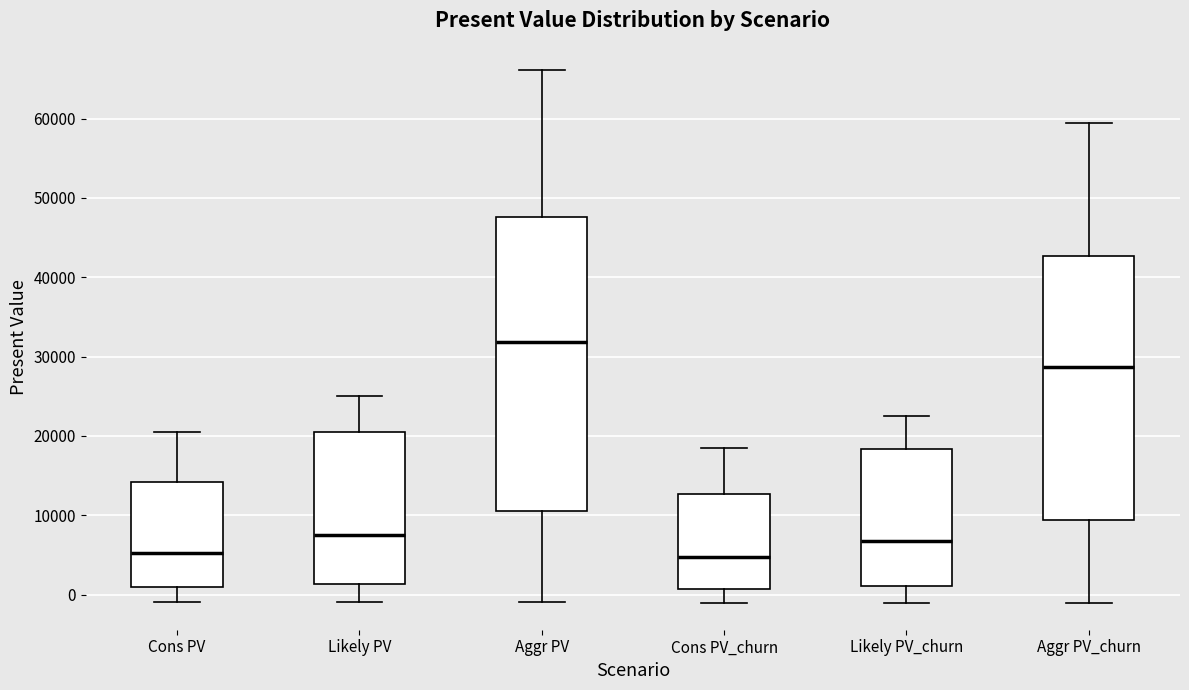

Which box's median line is the highest?

Aggr PV